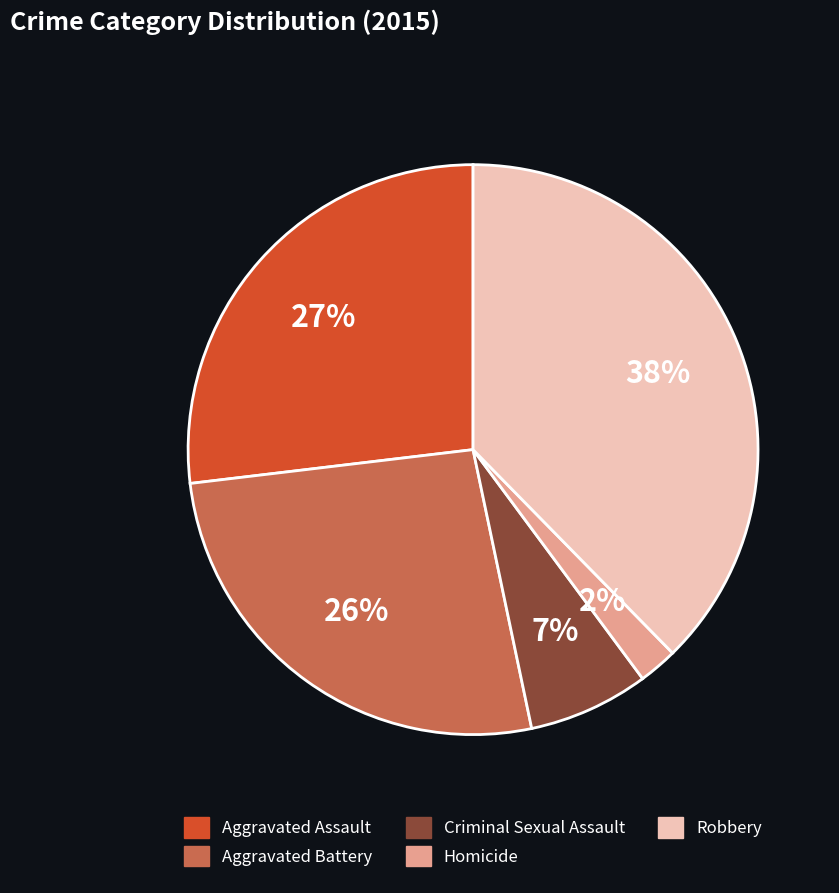

What percentage is the Aggravated Assault slice, to the nearest percent?

27%